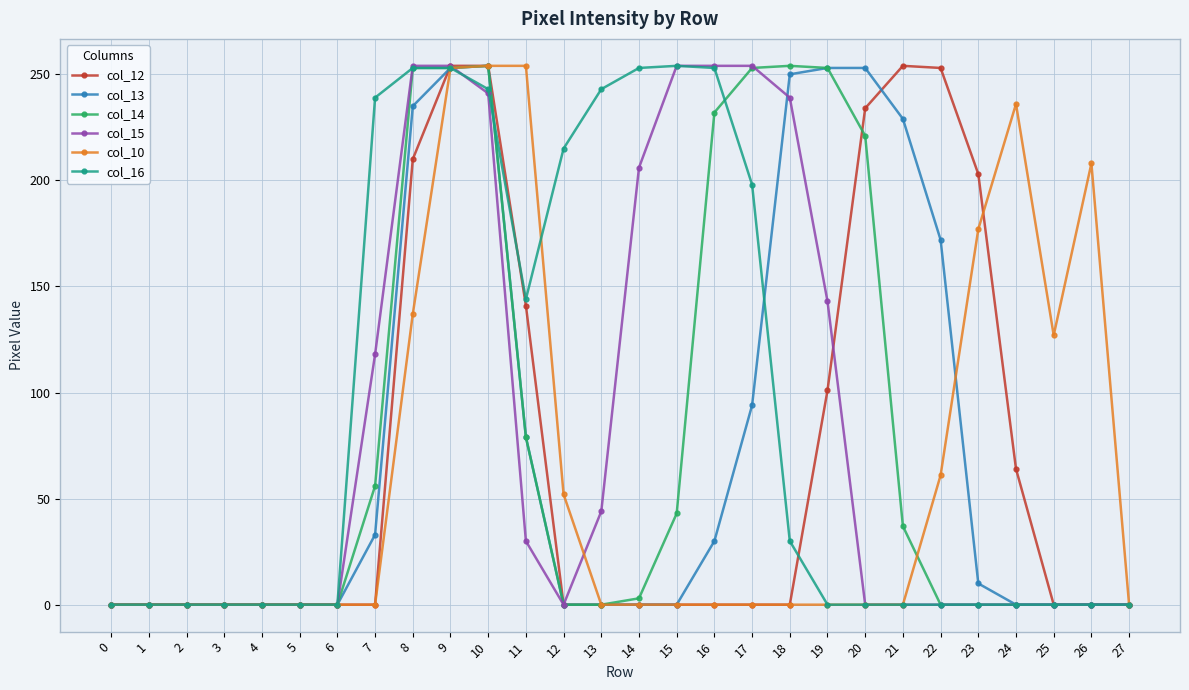

The value of col_16 at 2 is 0. True or false?

True